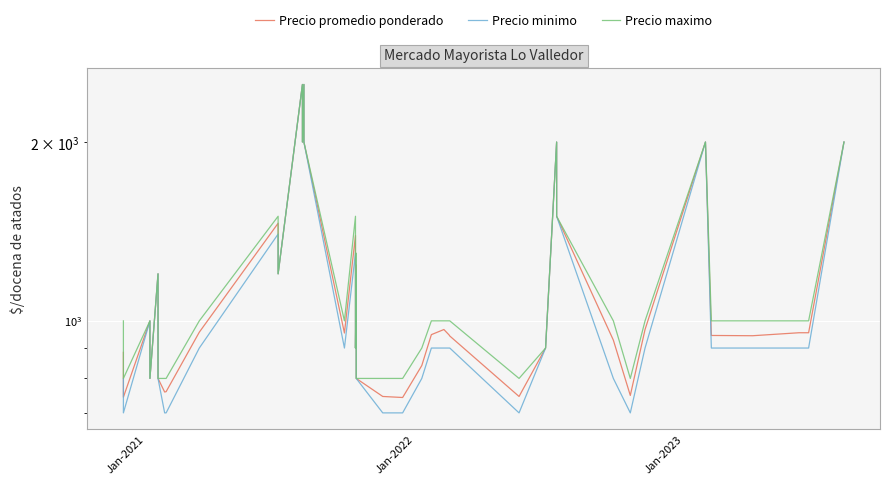

What is the sum of all Precio minimo values?

45200